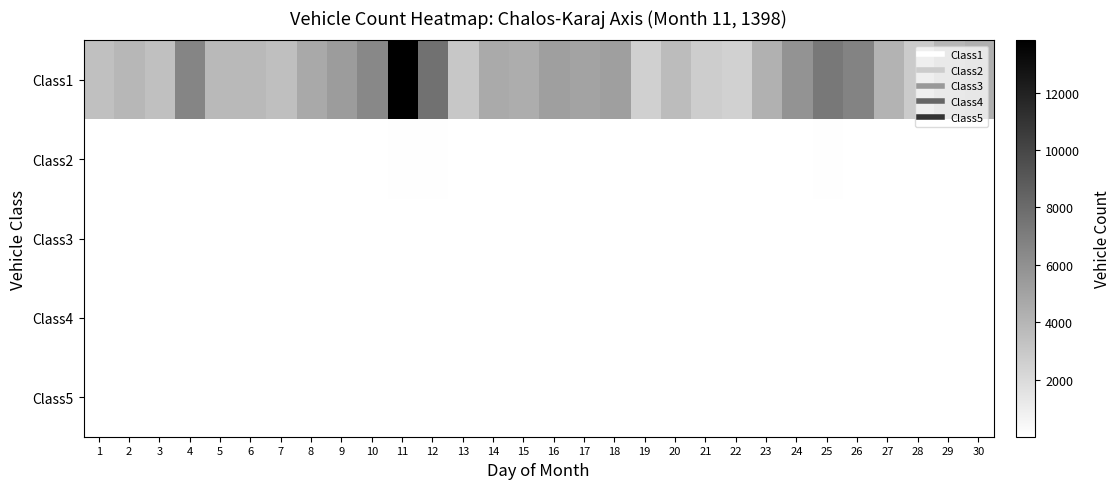

At which category is the sum across all series the highest?

11